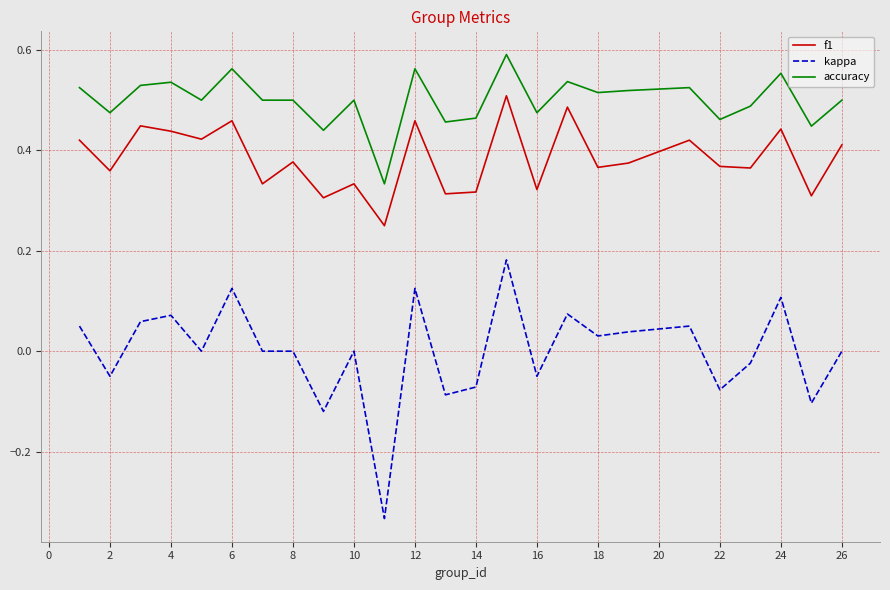

Which series has the widest spread of values?

kappa